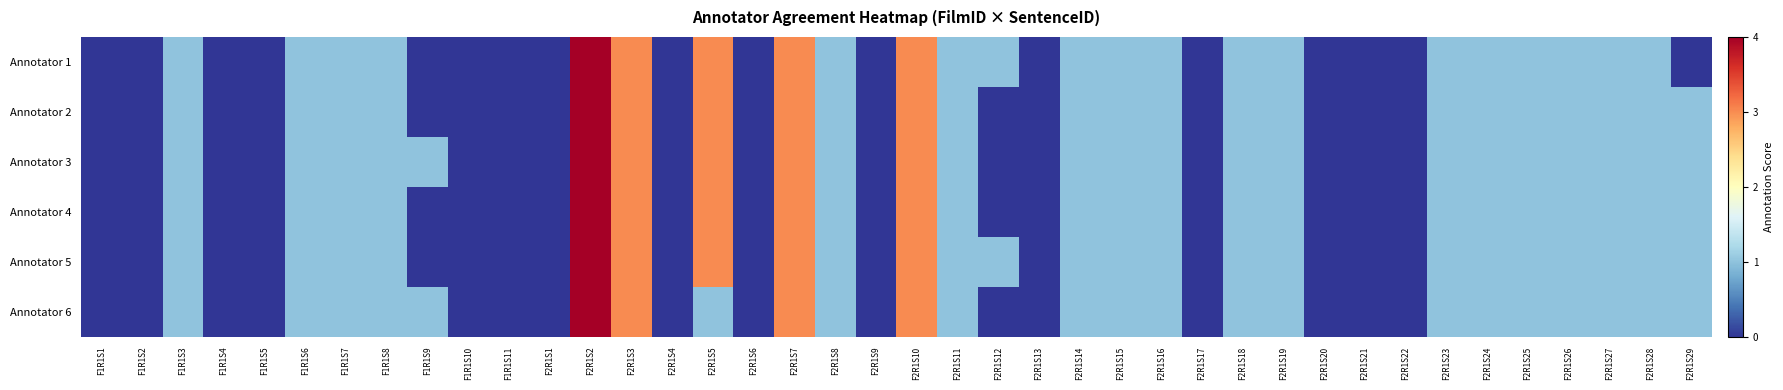

Count the number of data series in this chart.

6